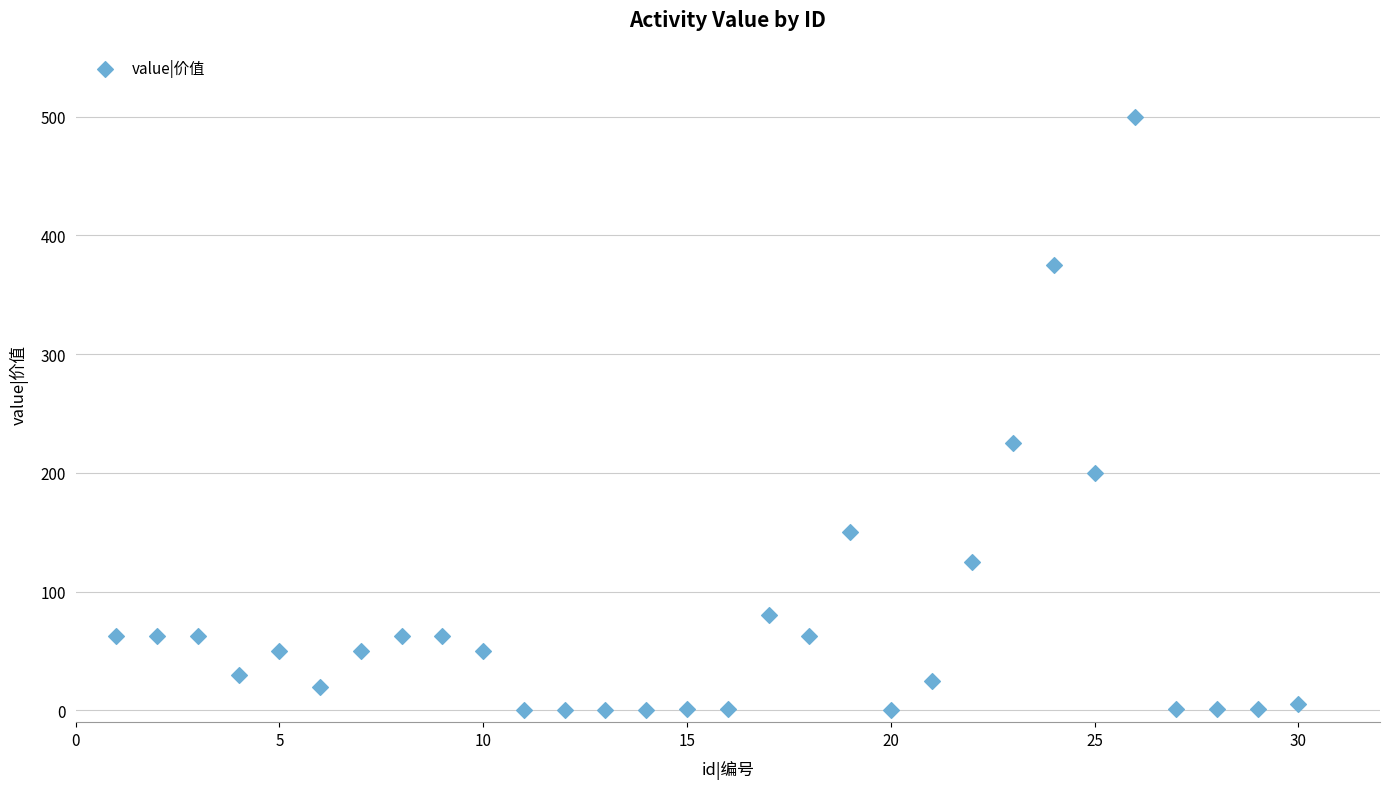

What is the range of X values (max minus min)?

29